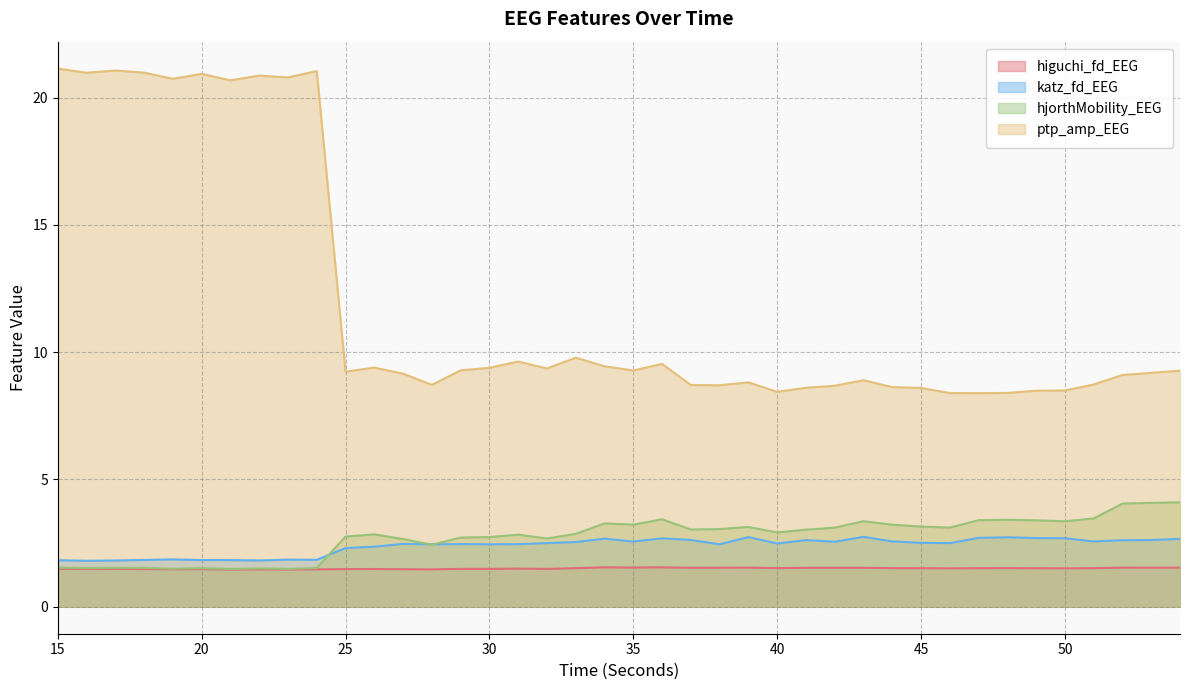

What is the value of the katz_fd_EEG point at the 40th from the left?

2.7